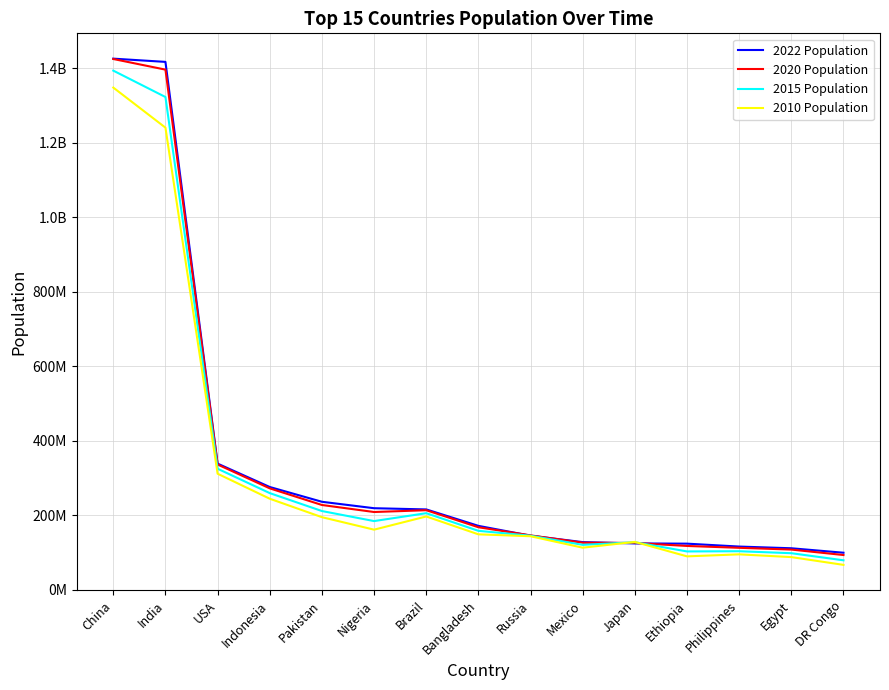

Reading left to right, list all the values displayed in this chart.

2022 Population: China=1425887337	India=1417173173	USA=338289857	Indonesia=275501339	Pakistan=235824862	Nigeria=218541212	Brazil=215313498	Bangladesh=171186372	Russia=144713314	Mexico=127504125	Japan=123951692	Ethiopia=123379924	Philippines=115559009	Egypt=110990103	DR Congo=99010212
2020 Population: China=1424929781	India=1396387127	USA=335942003	Indonesia=271857970	Pakistan=227196741	Nigeria=208327405	Brazil=213196304	Bangladesh=167420951	Russia=145617329	Mexico=125998302	Japan=125244761	Ethiopia=117190911	Philippines=112190977	Egypt=107465134	DR Congo=92853164
2015 Population: China=1393715448	India=1322866505	USA=324607776	Indonesia=259091970	Pakistan=210969298	Nigeria=183995785	Brazil=205188205	Bangladesh=157830000	Russia=144668389	Mexico=120149897	Japan=127250933	Ethiopia=102471895	Philippines=103031365	Egypt=97723799	DR Congo=78656904
2010 Population: China=1348191368	India=1240613620	USA=311182845	Indonesia=244016173	Pakistan=194454498	Nigeria=160952853	Brazil=196353492	Bangladesh=148391139	Russia=143242599	Mexico=112532401	Japan=128105431	Ethiopia=89237791	Philippines=94636700	Egypt=87252413	DR Congo=66391257